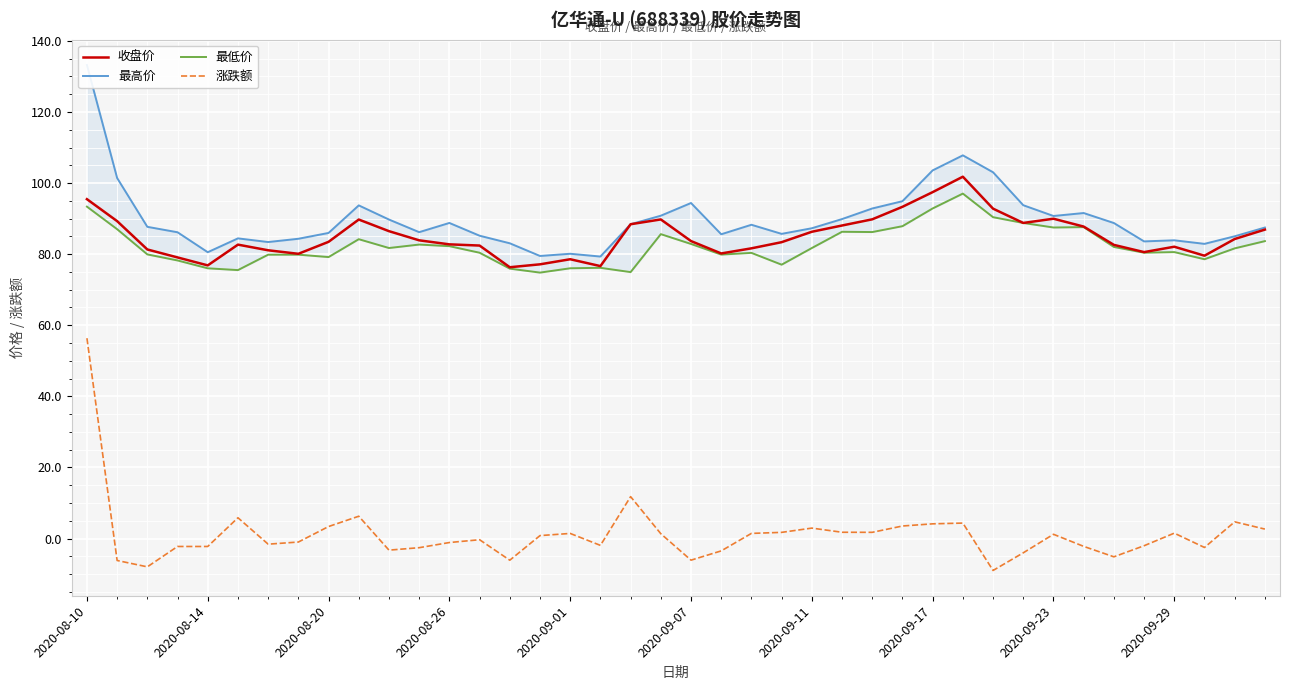

Count the number of categories in the chart.

40